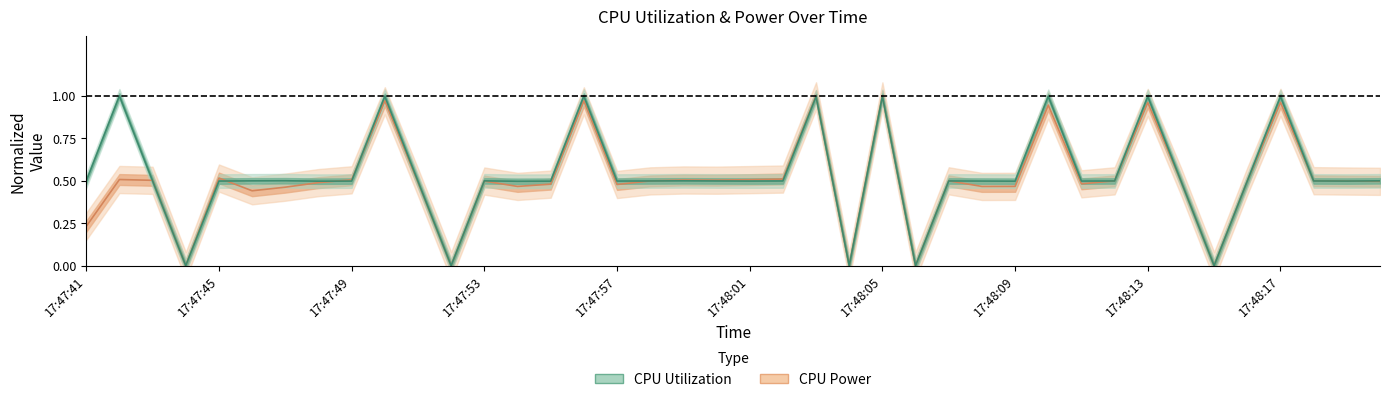

What is the sum of all CPU Power values?

20.3